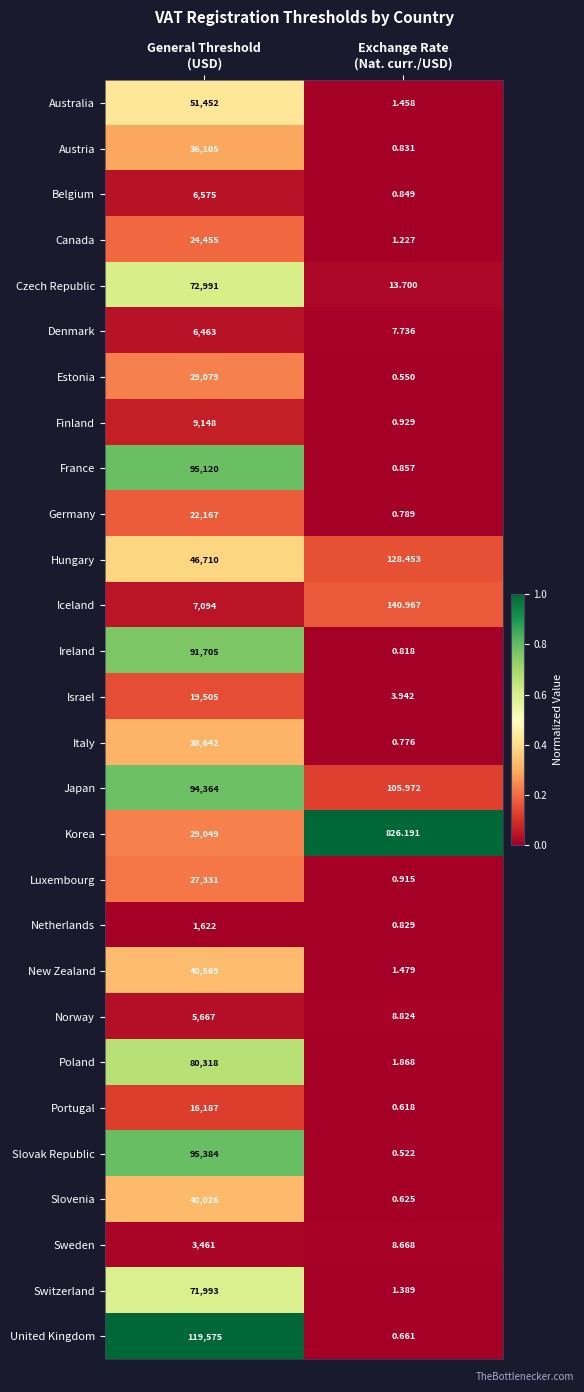

At how many categories does at least one series exceed 0?

2